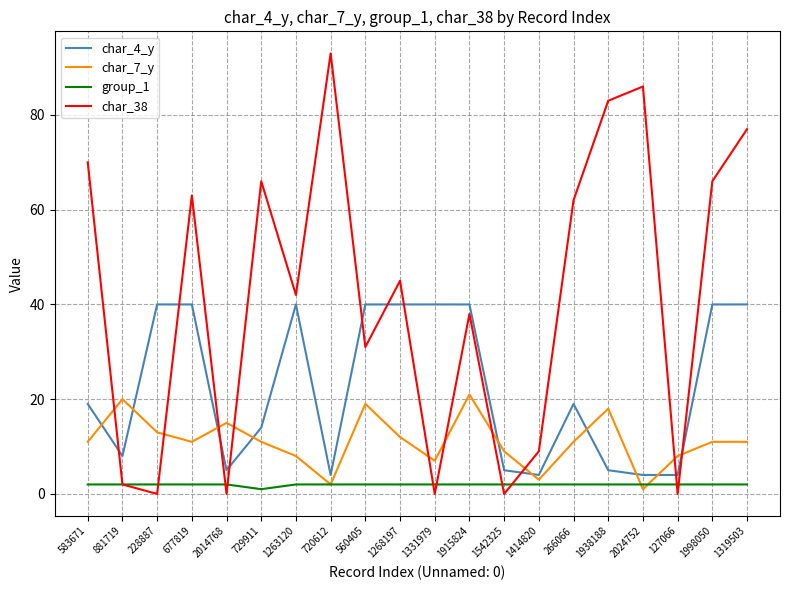

Which series ends up on top after the final intersection of char_38 and char_7_y?

char_38